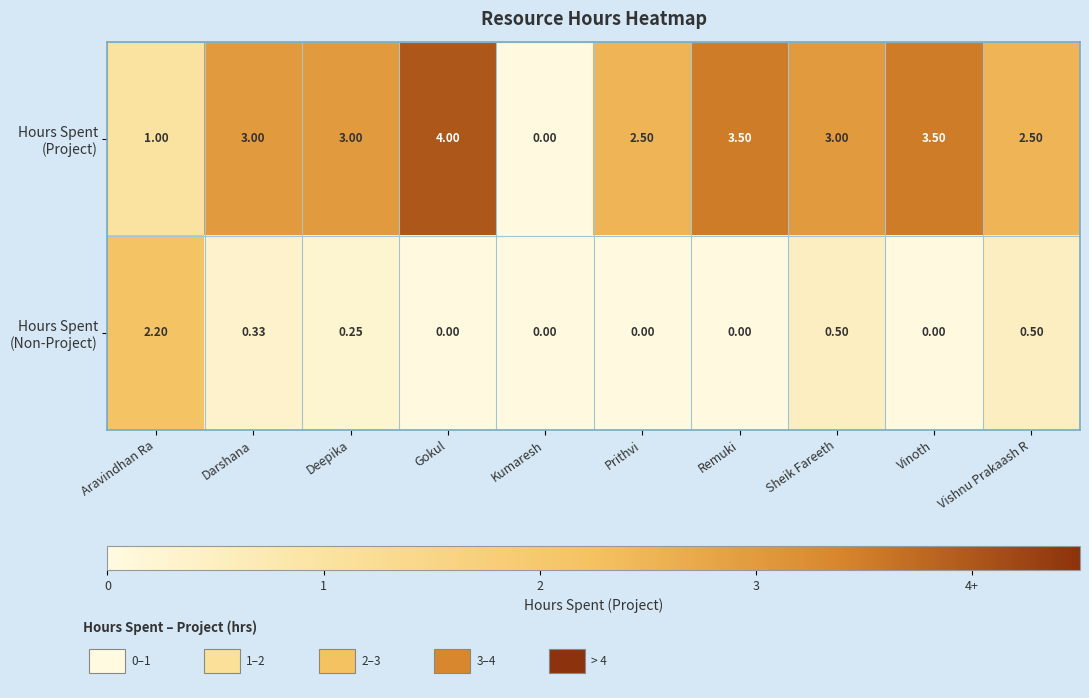

At which category does the chart reach its peak across all series?

Gokul